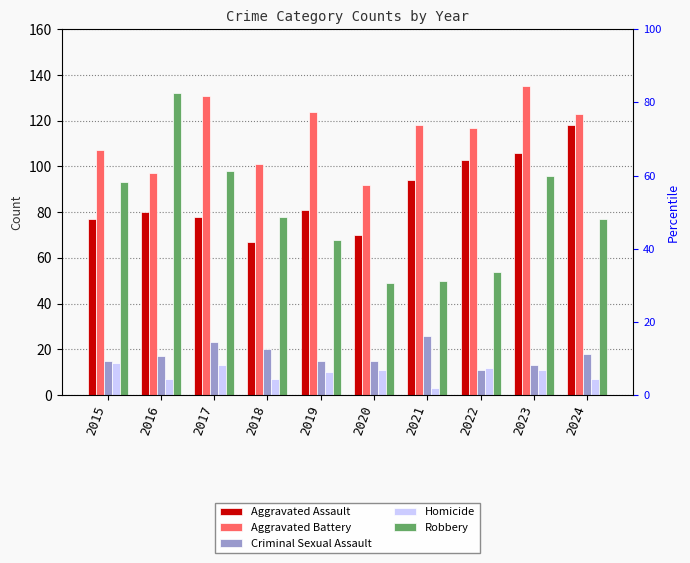

Reading left to right, what are all the values shown in this chart?

Aggravated Assault: 77	80	78	67	81	70	94	103	106	118
Aggravated Battery: 107	97	131	101	124	92	118	117	135	123
Criminal Sexual Assault: 15	17	23	20	15	15	26	11	13	18
Homicide: 14	7	13	7	10	11	3	12	11	7
Robbery: 93	132	98	78	68	49	50	54	96	77